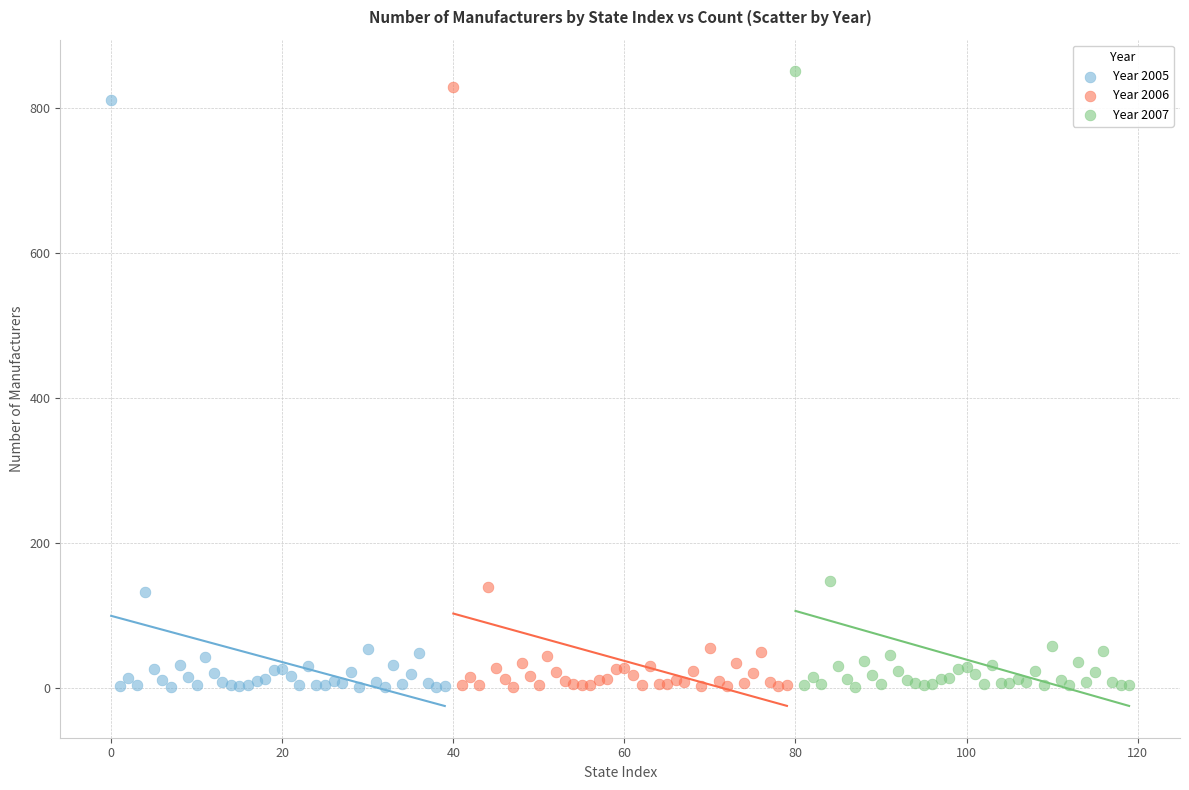

Which series has the largest Y range (max minus min)?

Year 2007